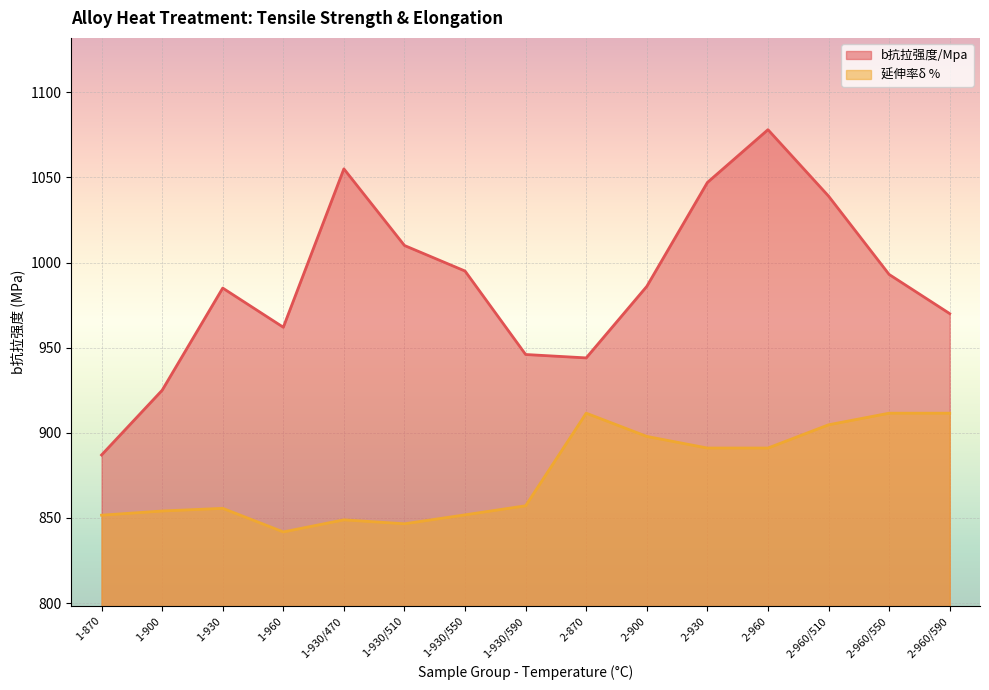

What is the value of the 延伸率δ % point at the 15th from the left?

911.5